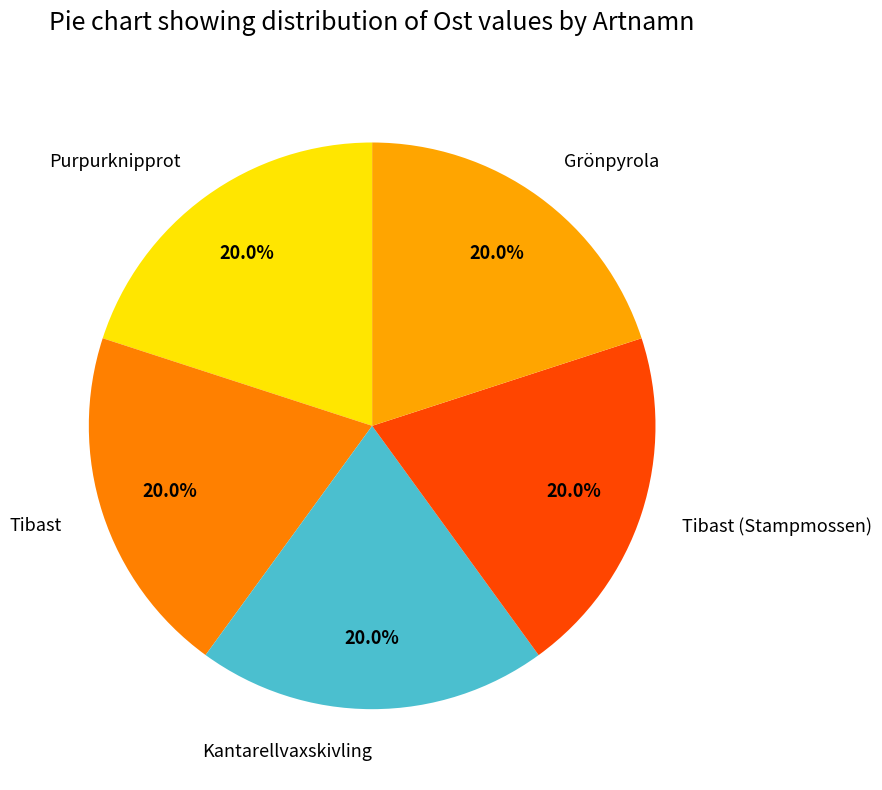

How many slices are in this pie chart?

5